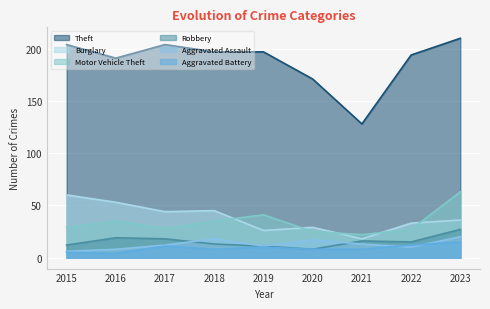

What value does the Aggravated Assault series have at 2021, to the nearest 5?

15